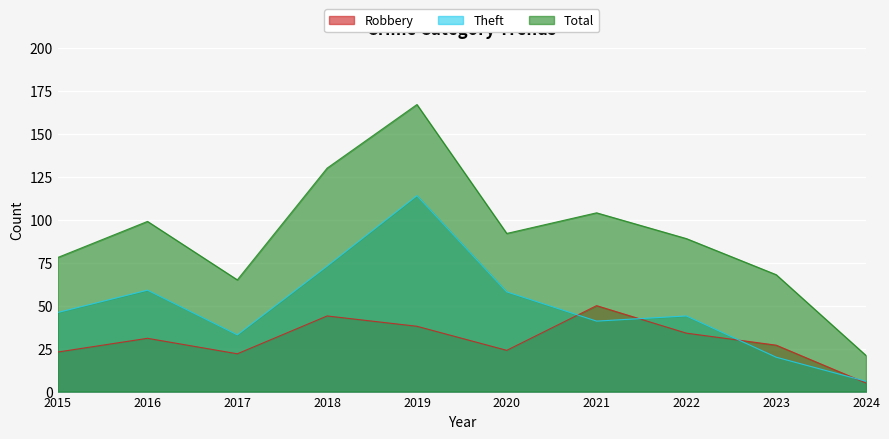

What is the total value across all series at 2019?

319